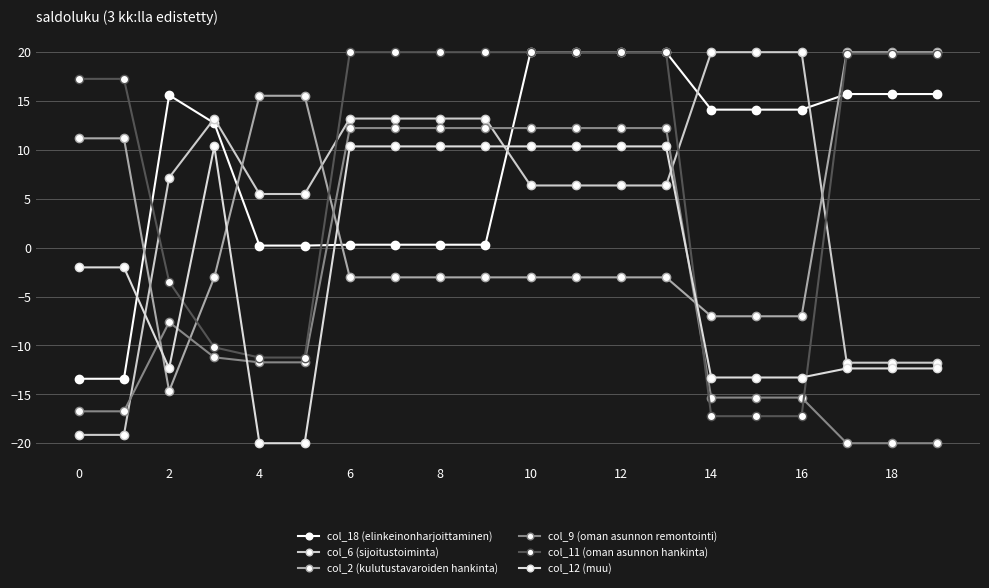

Which series has the largest range (max minus min)?

col_6 (sijoitustoiminta)